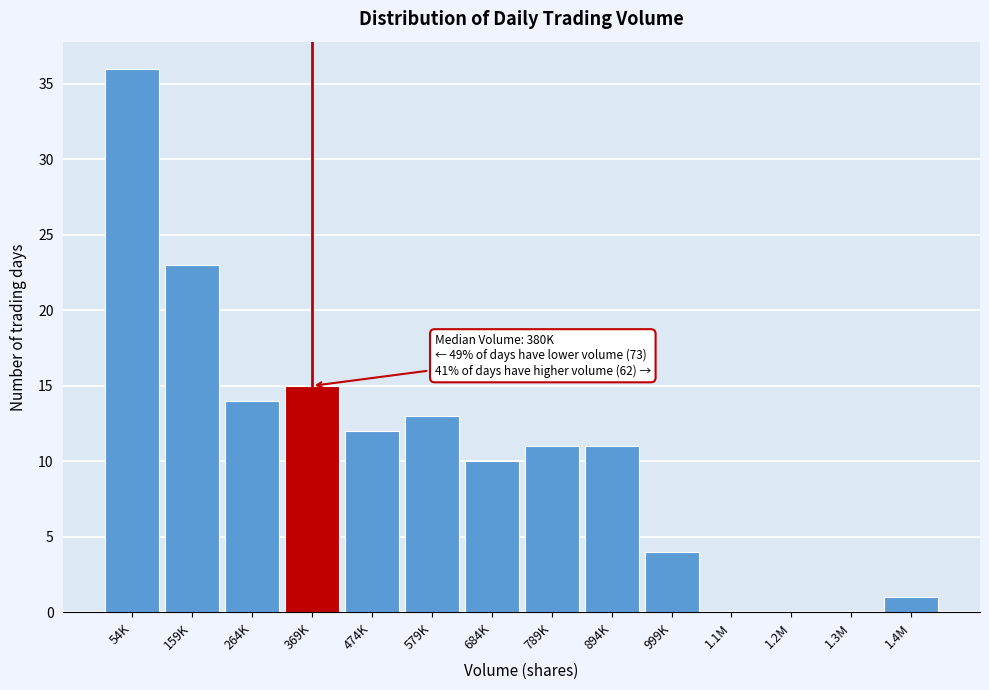

Reading left to right, extract all data points from this chart.

54K=36	159K=23	264K=14	369K=15	474K=12	579K=13	684K=10	789K=11	894K=11	999K=4	1.1M=0	1.2M=0	1.3M=0	1.4M=1